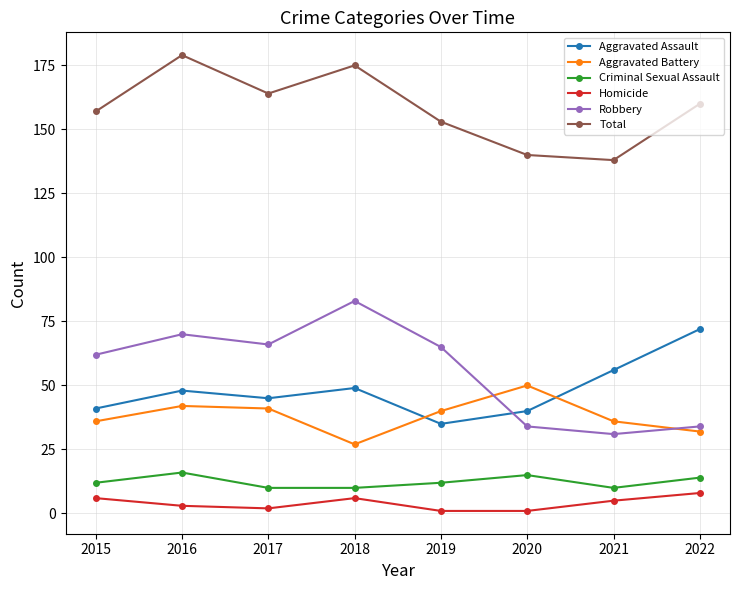

What is the total value across all series at 2019?

306